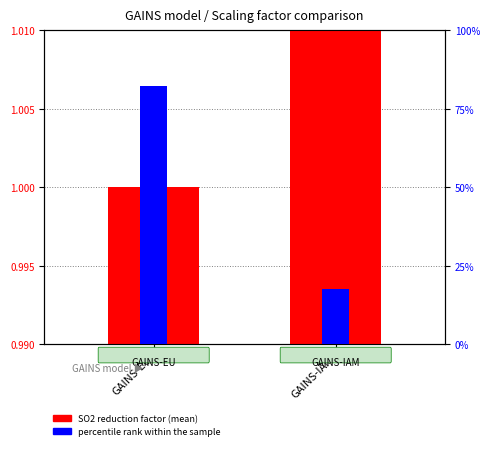

How many groups of bars are there?

2